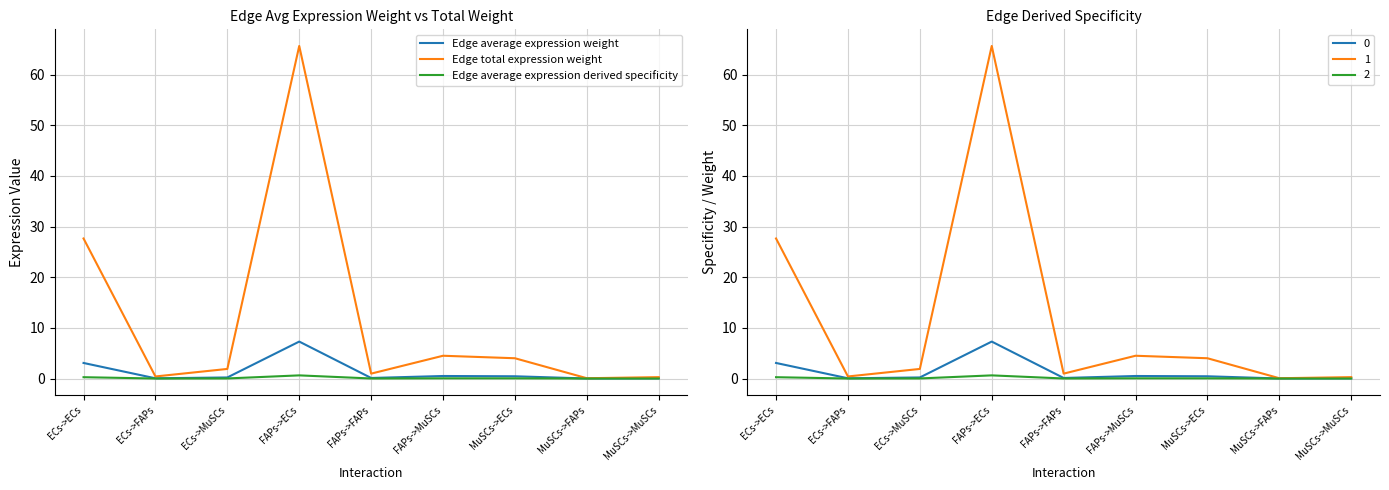

At how many categories does at least one series exceed 13?

2